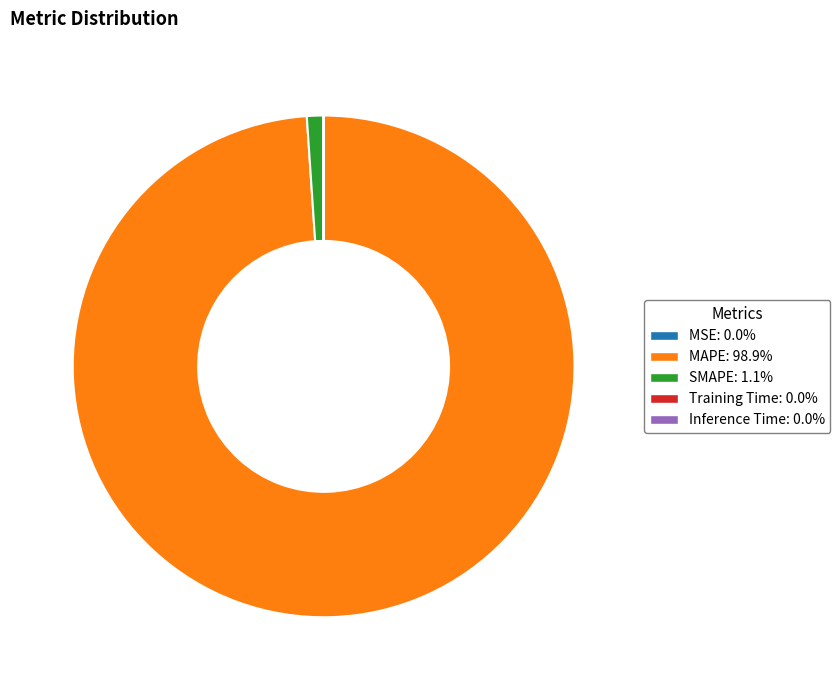

Is there any slice that represents more than half of the pie?

Yes